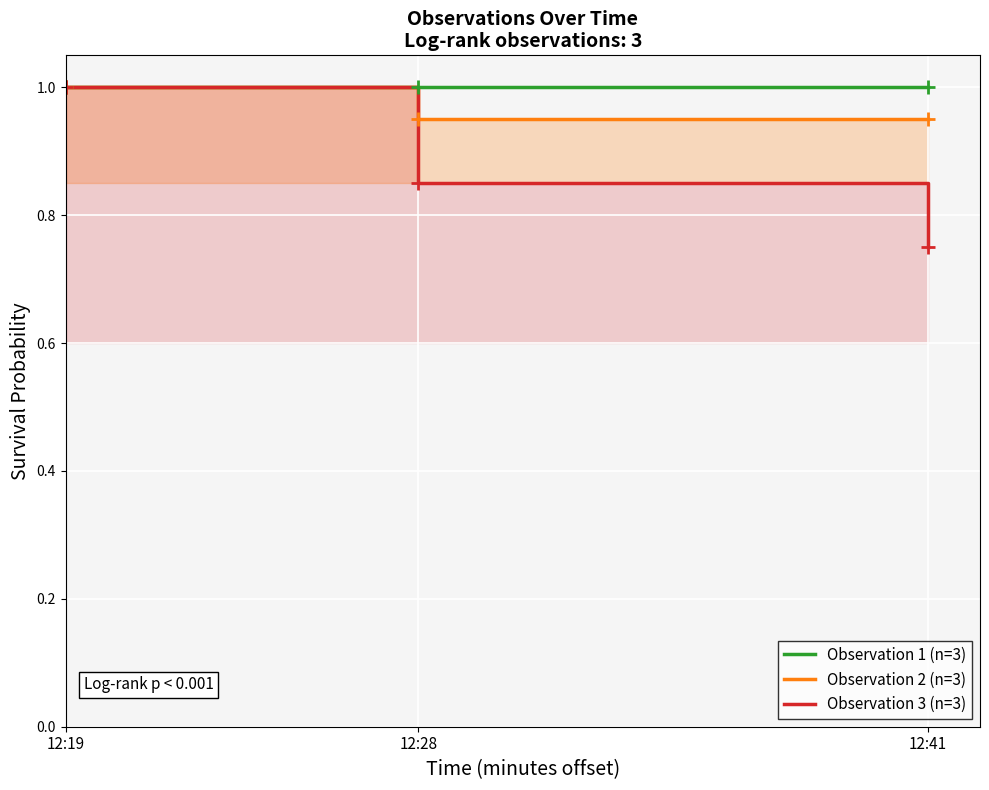

What is the approximate value of Observation 2 (n=3) at 12:41?

0.9